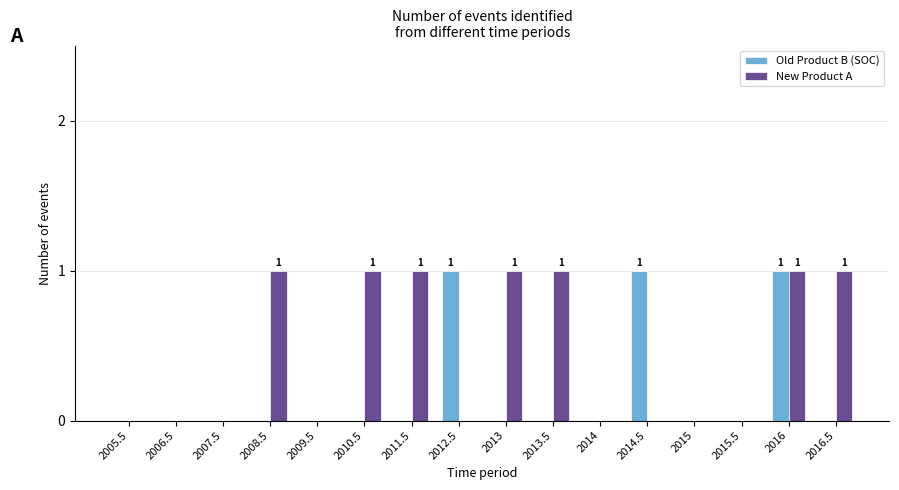

Does the chart contain stacked bars?

No